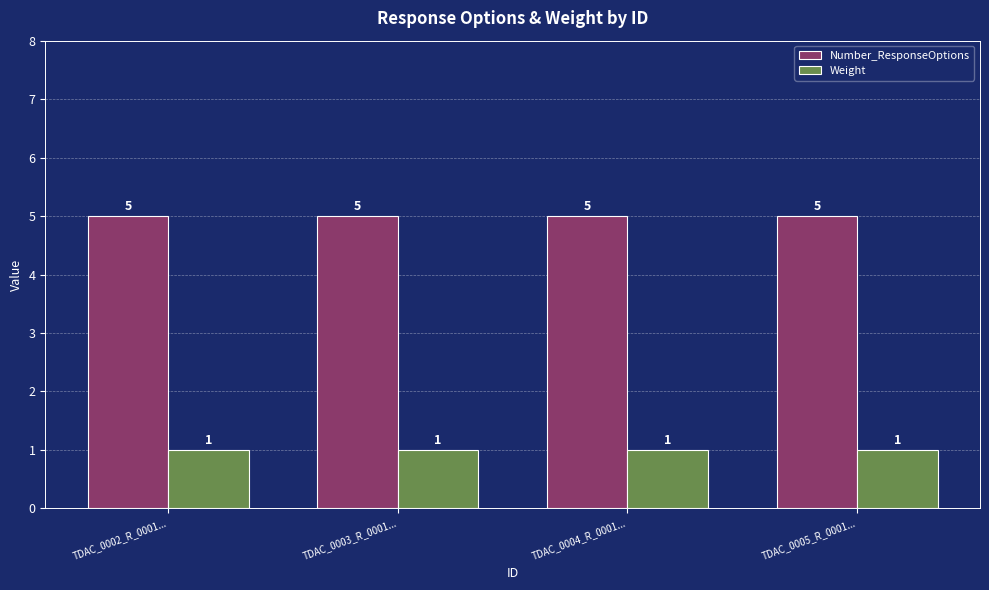

What is the spread (max minus min) of values at TDAC_0002_R_0001...?

4